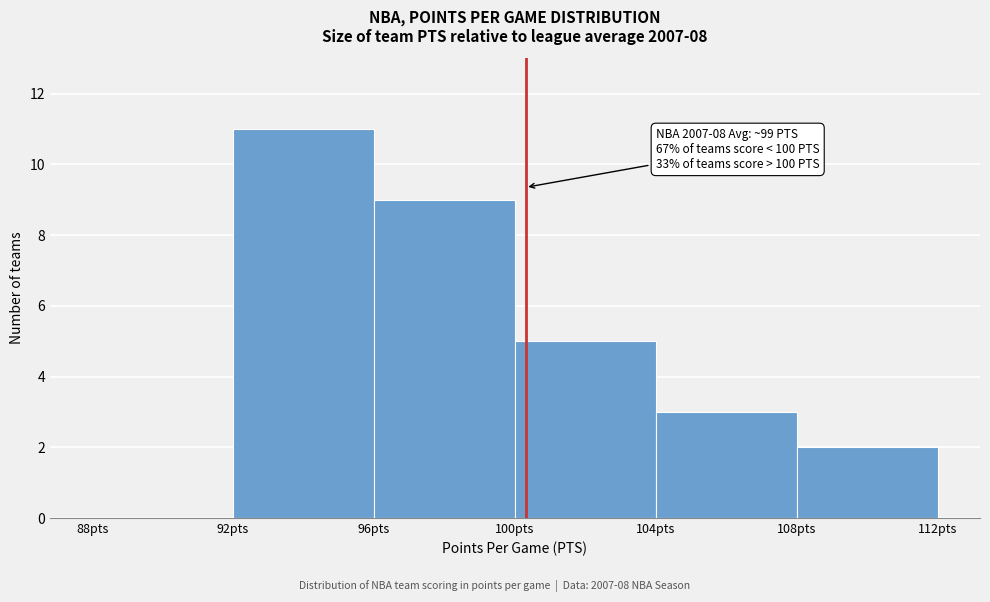

Over which range of the x-axis is the bar tallest?

92 to 96